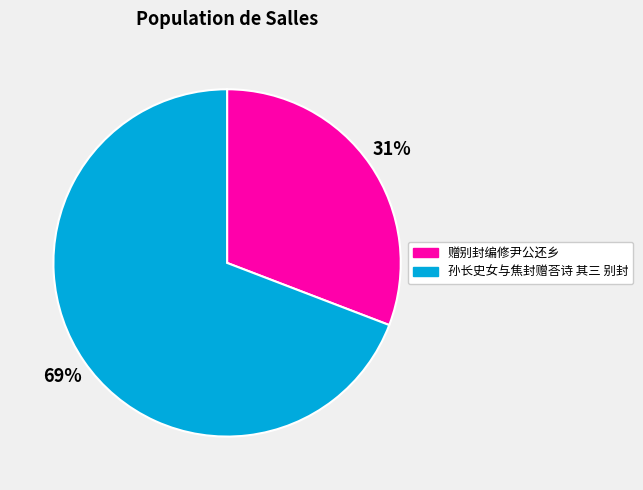

To the nearest percent, what percentage of the pie is 孙长史女与焦封赠荅诗 其三 别封?

69%